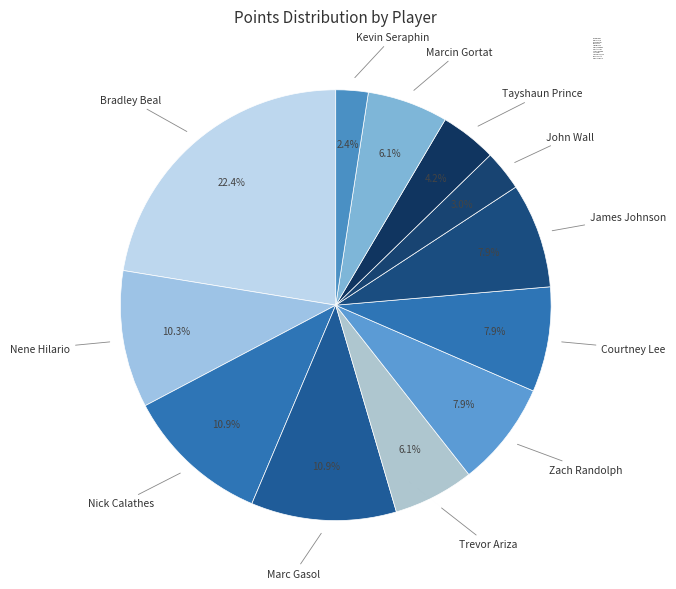

Which category has the biggest portion of the pie?

Bradley Beal